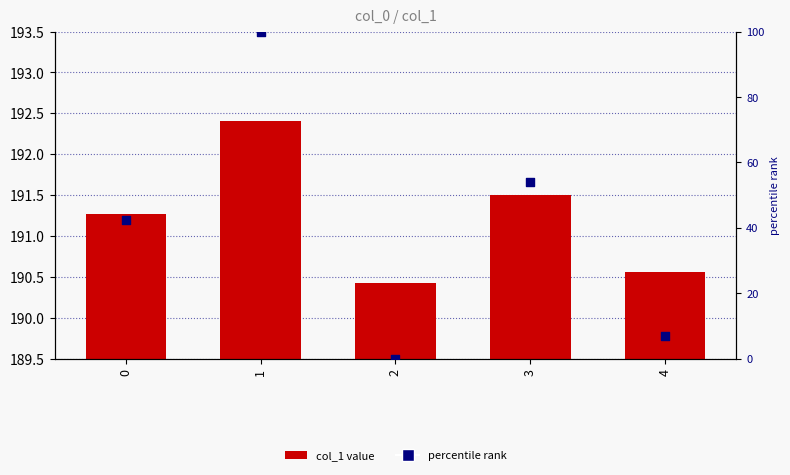

Which series contains the highest Y value?

col_1